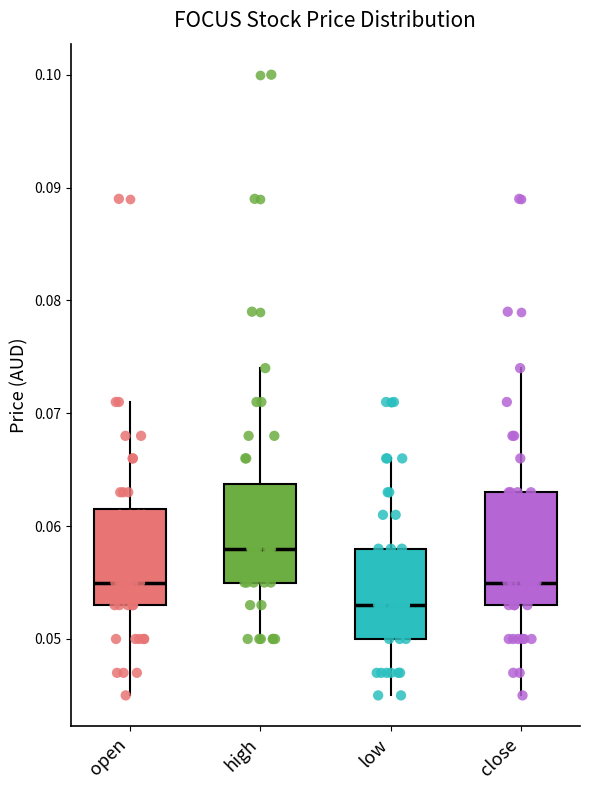

Comparing the boxes themselves (not the whiskers), which one is the tallest?

close